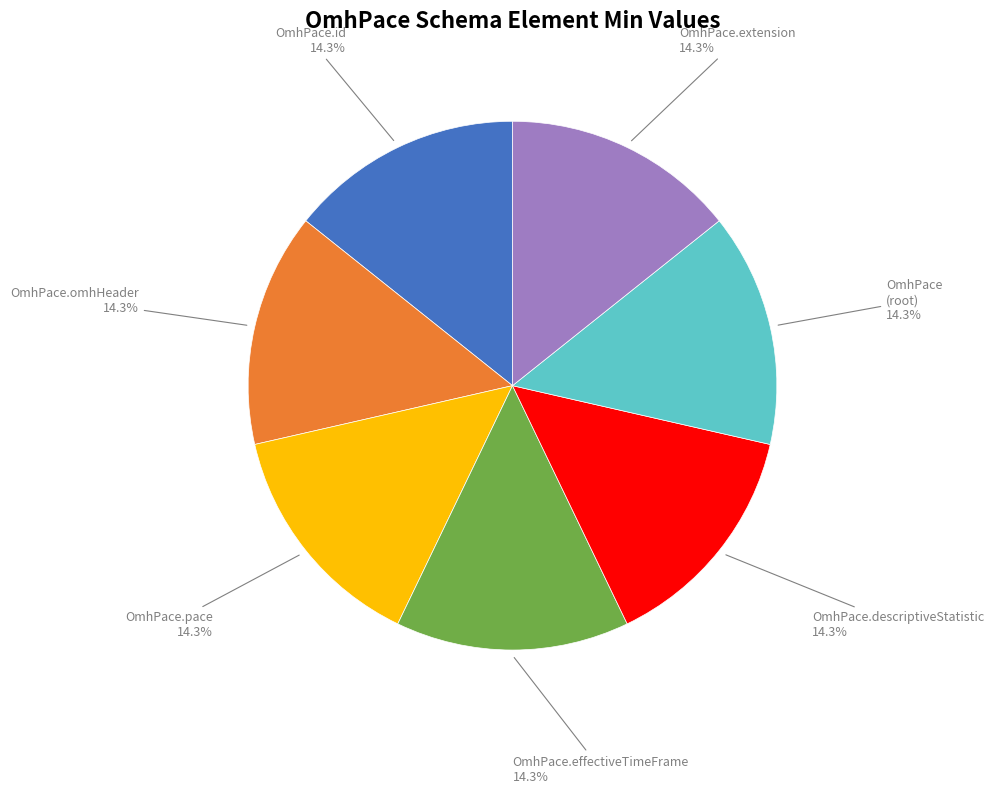

Is there a majority slice in this chart?

No